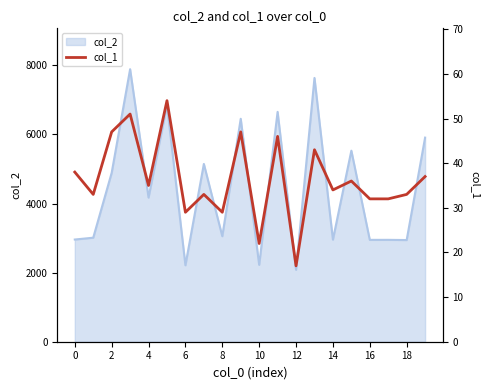

How many lines are shown in the chart?

1